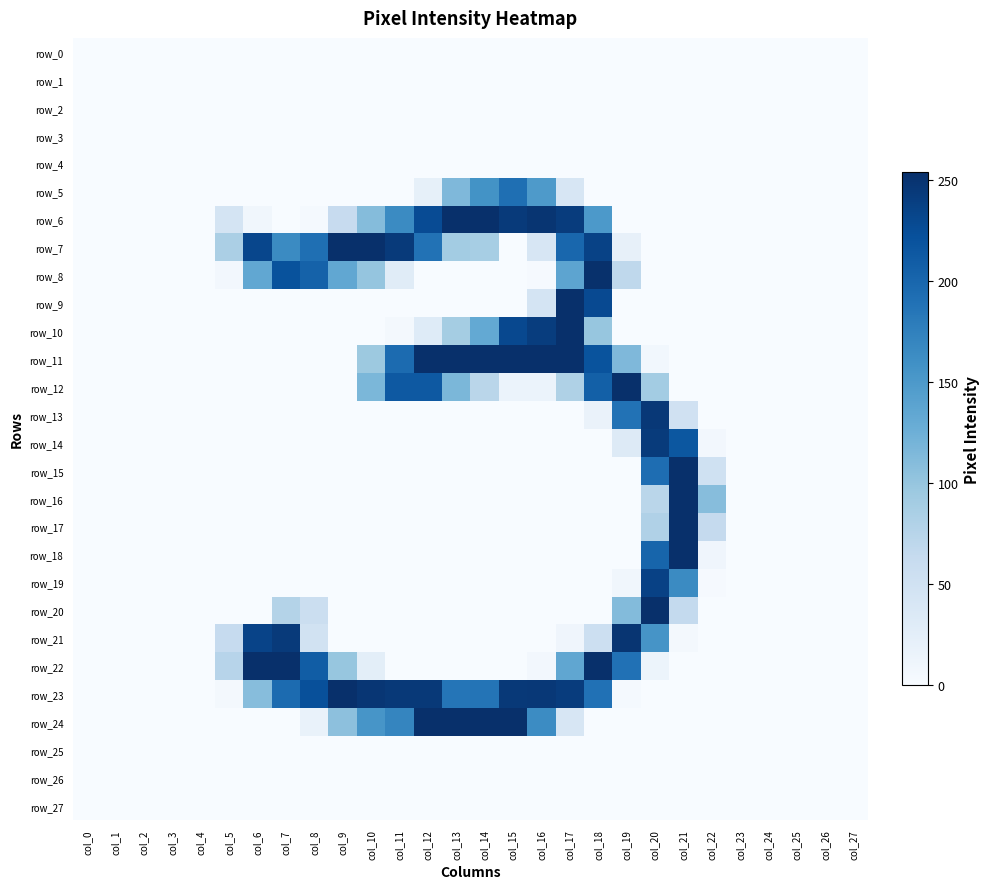

Reading left to right, what are all the values shown in this chart?

row_0: 0	0	0	0	0	0	0	0	0	0	0	0	0	0	0	0	0	0	0	0	0	0	0	0	0	0	0	0
row_1: 0	0	0	0	0	0	0	0	0	0	0	0	0	0	0	0	0	0	0	0	0	0	0	0	0	0	0	0
row_2: 0	0	0	0	0	0	0	0	0	0	0	0	0	0	0	0	0	0	0	0	0	0	0	0	0	0	0	0
row_3: 0	0	0	0	0	0	0	0	0	0	0	0	0	0	0	0	0	0	0	0	0	0	0	0	0	0	0	0
row_4: 0	0	0	0	0	0	0	0	0	0	0	0	0	0	0	0	0	0	0	0	0	0	0	0	0	0	0	0
row_5: 0	0	0	0	0	0	0	0	0	0	0	0	21	115	157	192	149	40	0	0	0	0	0	0	0	0	0	0
row_6: 0	0	0	0	0	44	8	0	3	62	111	165	227	254	254	244	249	242	150	0	0	0	0	0	0	0	0	0
row_7: 0	0	0	0	0	85	232	165	192	254	254	244	189	91	88	0	41	200	236	20	0	0	0	0	0	0	0	0
row_8: 0	0	0	0	0	6	134	221	205	134	101	29	0	0	0	0	2	137	253	69	0	0	0	0	0	0	0	0
row_9: 0	0	0	0	0	0	0	0	0	0	0	0	0	0	0	0	45	254	229	0	0	0	0	0	0	0	0	0
row_10: 0	0	0	0	0	0	0	0	0	0	0	5	31	90	132	230	241	254	100	0	0	0	0	0	0	0	0	0
row_11: 0	0	0	0	0	0	0	0	0	0	96	196	254	254	254	254	254	254	220	115	7	0	0	0	0	0	0	0
row_12: 0	0	0	0	0	0	0	0	0	0	117	214	214	117	73	15	15	82	207	254	91	0	0	0	0	0	0	0
row_13: 0	0	0	0	0	0	0	0	0	0	0	0	0	0	0	0	0	0	16	189	246	50	0	0	0	0	0	0
row_14: 0	0	0	0	0	0	0	0	0	0	0	0	0	0	0	0	0	0	0	33	243	216	6	0	0	0	0	0
row_15: 0	0	0	0	0	0	0	0	0	0	0	0	0	0	0	0	0	0	0	0	194	254	51	0	0	0	0	0
row_16: 0	0	0	0	0	0	0	0	0	0	0	0	0	0	0	0	0	0	0	0	73	254	110	0	0	0	0	0
row_17: 0	0	0	0	0	0	0	0	0	0	0	0	0	0	0	0	0	0	0	0	81	254	64	0	0	0	0	0
row_18: 0	0	0	0	0	0	0	0	0	0	0	0	0	0	0	0	0	0	0	0	202	254	10	0	0	0	0	0
row_19: 0	0	0	0	0	0	0	0	0	0	0	0	0	0	0	0	0	0	0	8	237	165	2	0	0	0	0	0
row_20: 0	0	0	0	0	0	0	78	57	0	0	0	0	0	0	0	0	0	0	112	254	65	0	0	0	0	0	0
row_21: 0	0	0	0	0	63	235	244	49	0	0	0	0	0	0	0	0	10	55	249	155	5	0	0	0	0	0	0
row_22: 0	0	0	0	0	75	254	254	210	100	25	0	0	0	0	0	6	135	254	190	13	0	0	0	0	0	0	0
row_23: 0	0	0	0	0	5	110	196	223	254	248	245	245	186	187	245	246	242	190	3	0	0	0	0	0	0	0	0
row_24: 0	0	0	0	0	0	0	0	17	106	154	170	254	254	254	254	164	40	0	0	0	0	0	0	0	0	0	0
row_25: 0	0	0	0	0	0	0	0	0	0	0	0	0	0	0	0	0	0	0	0	0	0	0	0	0	0	0	0
row_26: 0	0	0	0	0	0	0	0	0	0	0	0	0	0	0	0	0	0	0	0	0	0	0	0	0	0	0	0
row_27: 0	0	0	0	0	0	0	0	0	0	0	0	0	0	0	0	0	0	0	0	0	0	0	0	0	0	0	0